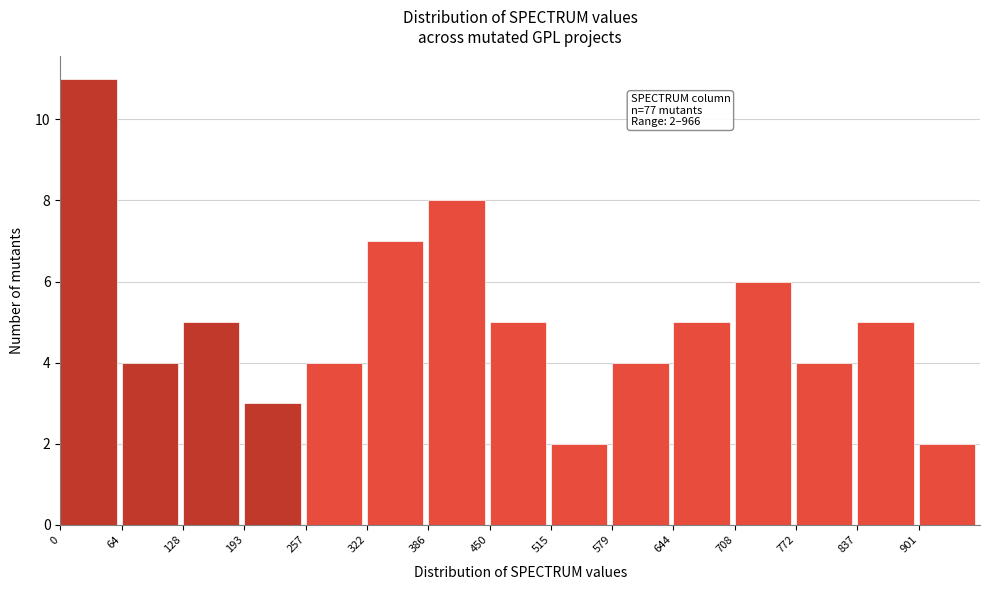

Which range on the x-axis has the tallest bar?

0 to 60